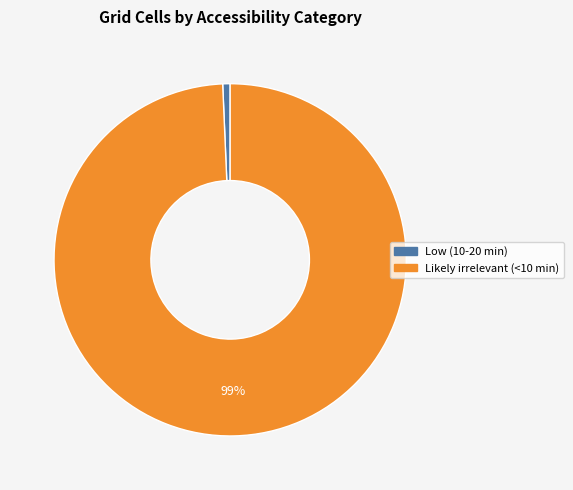

Between Likely irrelevant (<10 min) and Low (10-20 min), which is larger?

Likely irrelevant (<10 min)